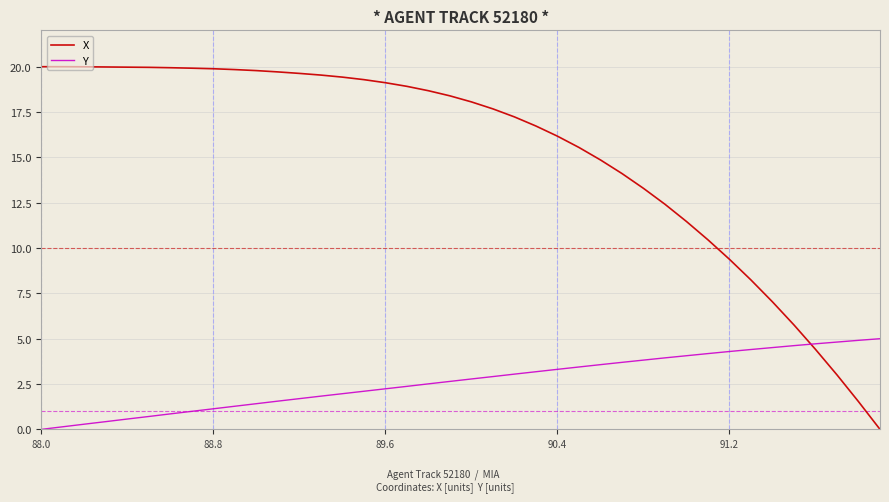

Which series has the largest total across all categories?

X